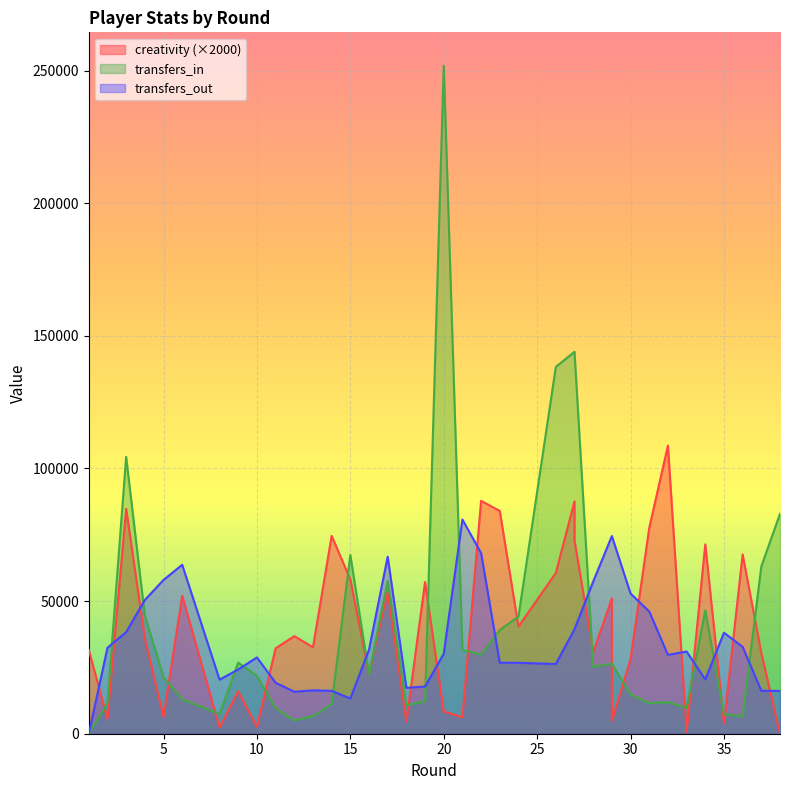

The creativity series shows 52000.0 at 6. True or false?

True